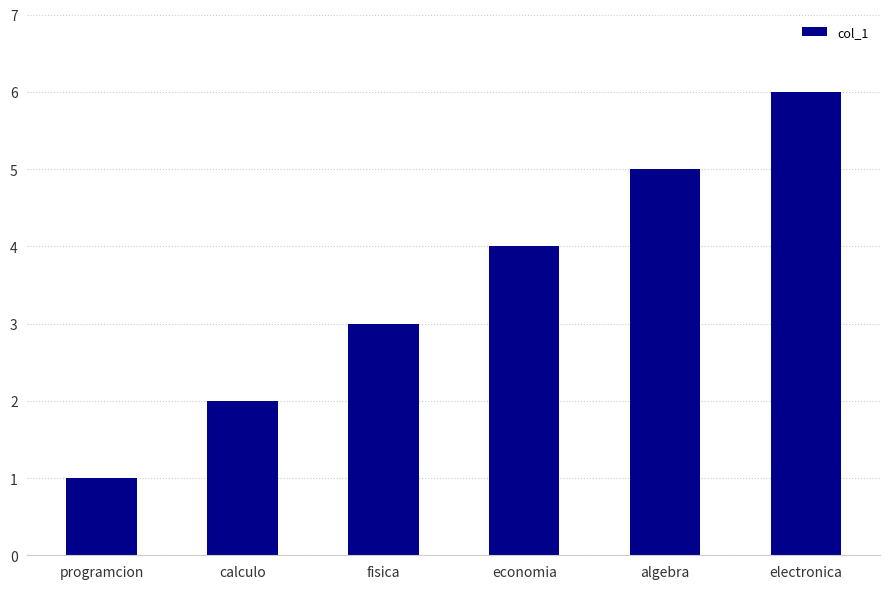

Count the values in the range 2 to 5.

4